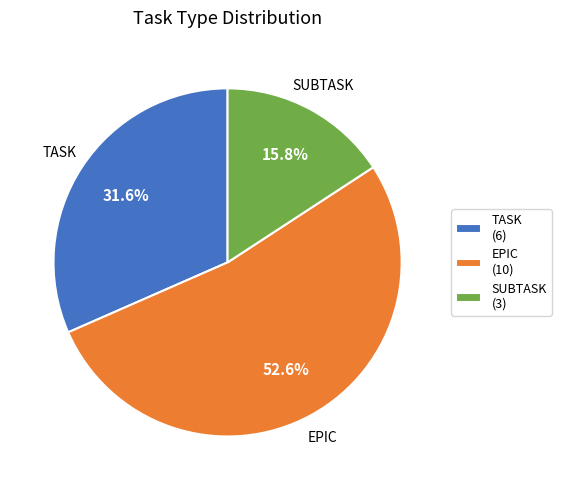

Combined, what portion of the pie is EPIC and SUBTASK?

68.4%